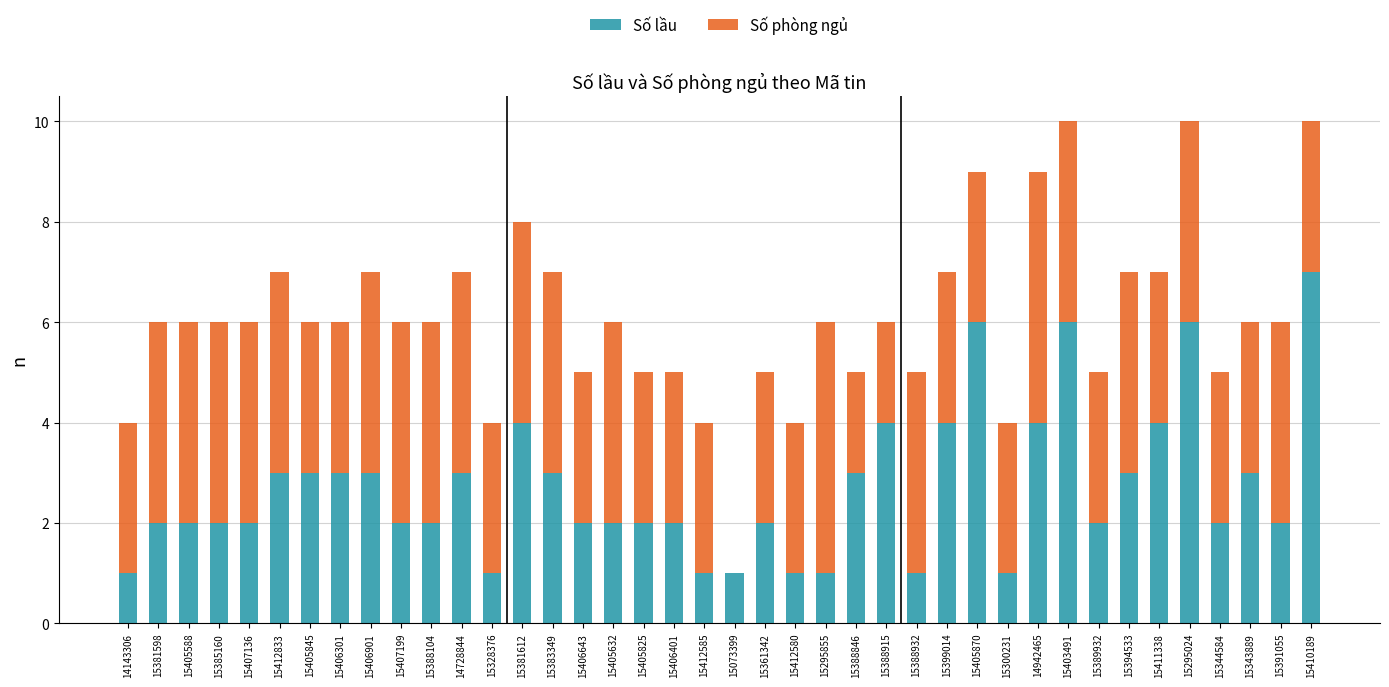

What is the highest value of the Số lầu series?

7